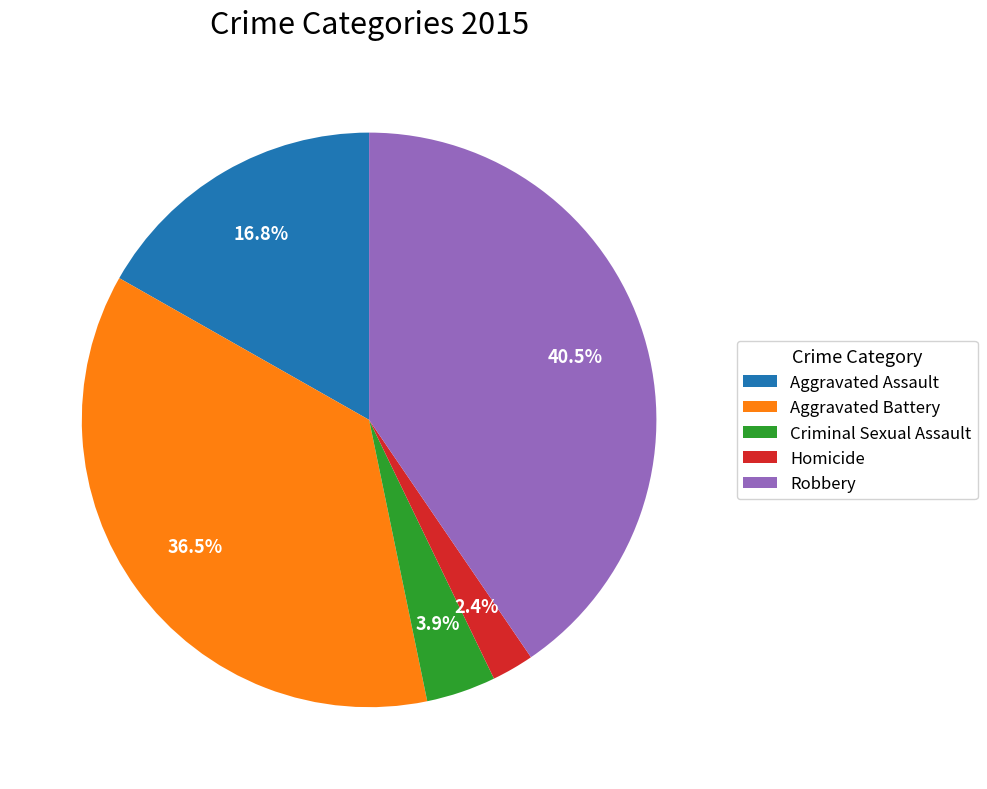

How much of the chart is everything except Homicide?

97.6%